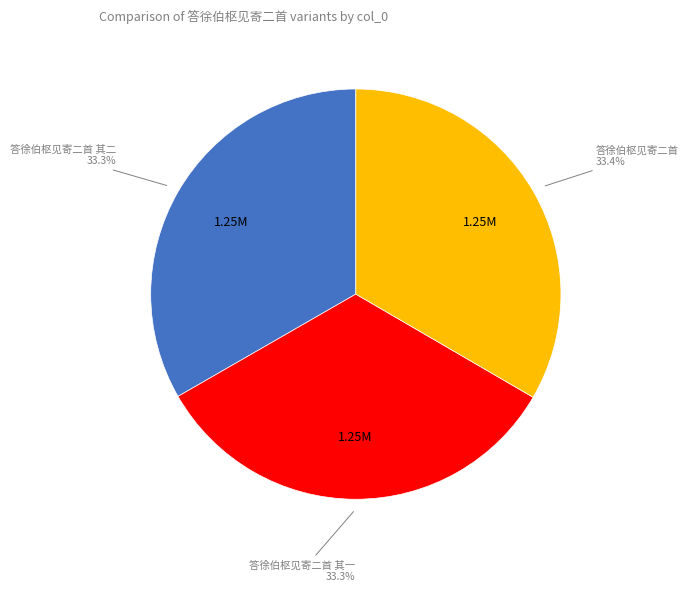

Approximately how many times larger is the value at 答徐伯枢见寄二首 其二 compared to 答徐伯枢见寄二首 其一?

1.0